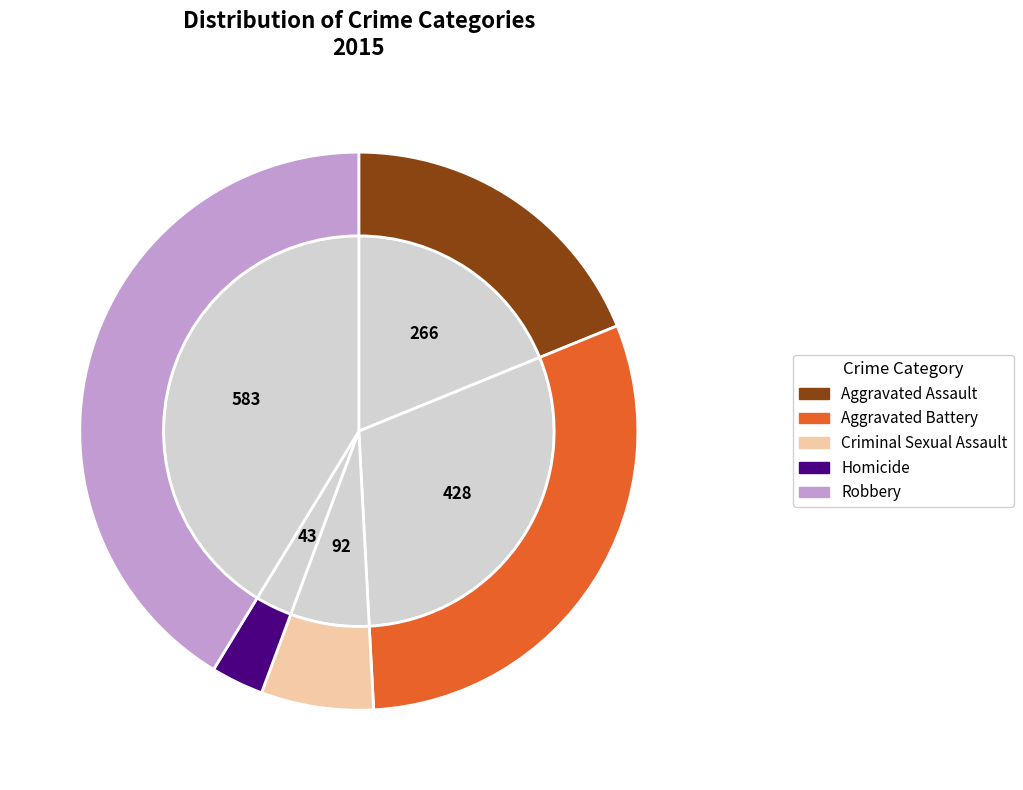

What is the change in value from Aggravated Battery to Homicide?

-385